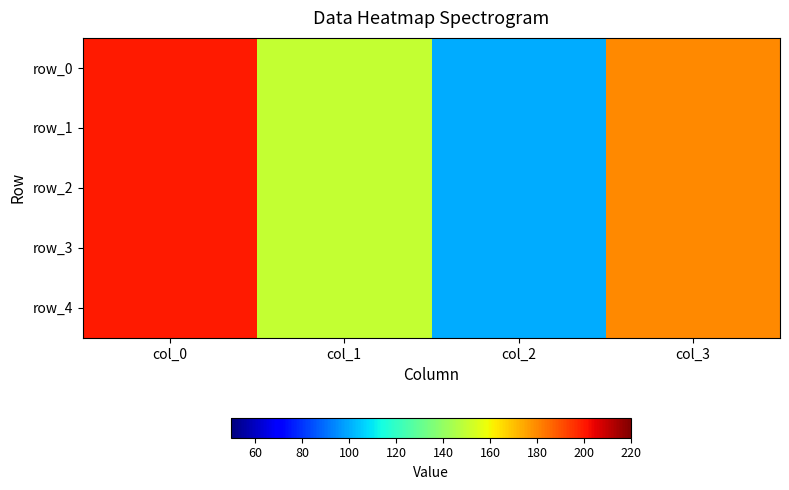

Where does the row_1 series first go above 180?

col_0